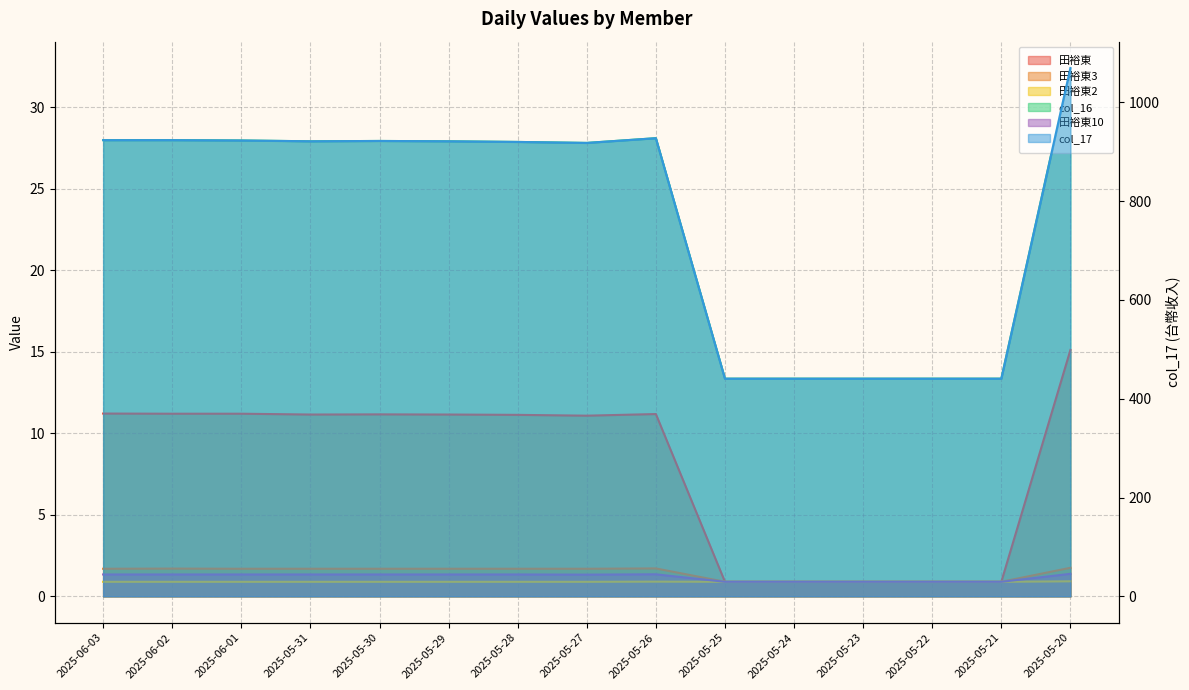

What is the average value of the 田裕東3 series?

1.4